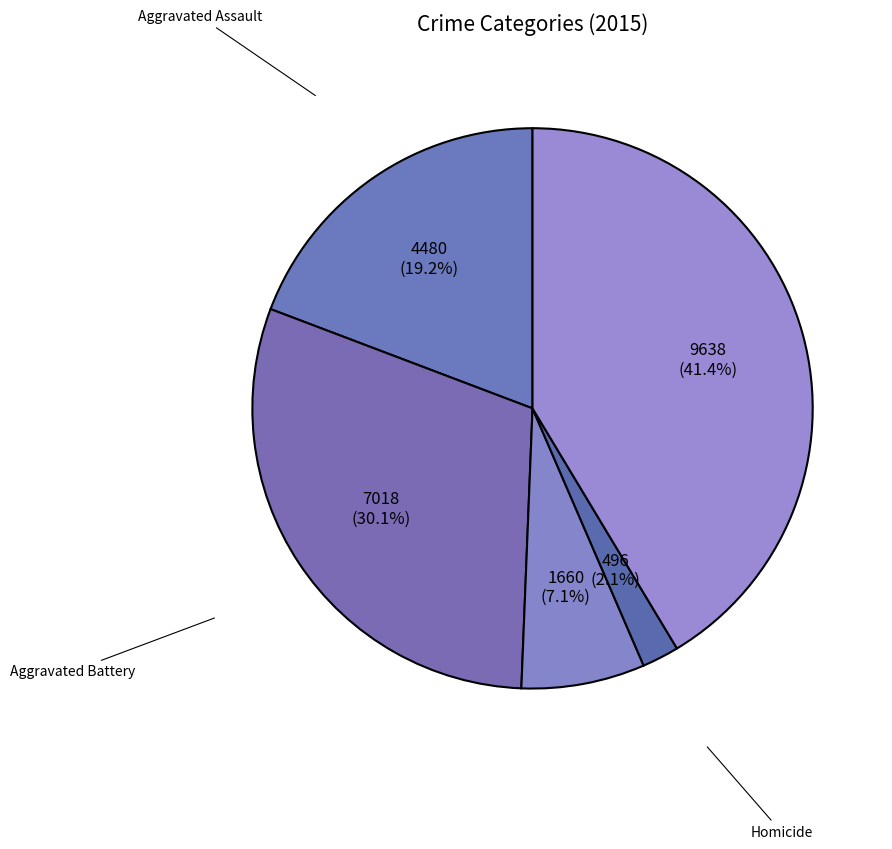

To the nearest percent, what is the difference between the largest and smallest slice percentages?

39%